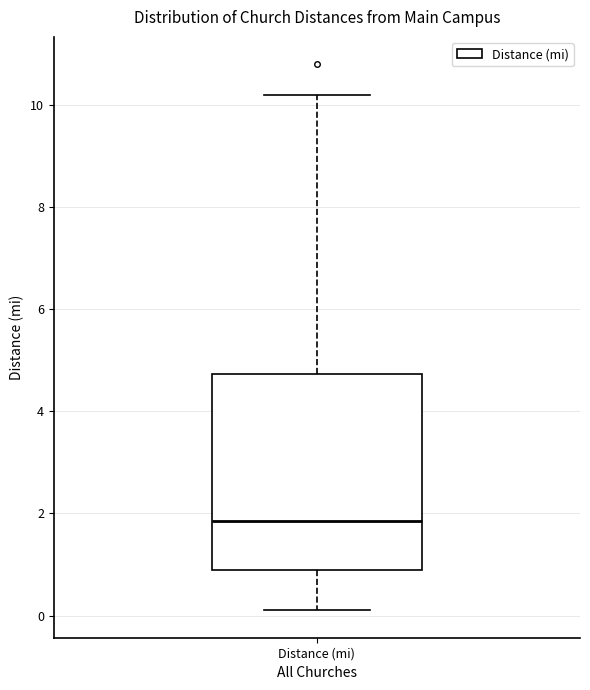

Transcribe this box plot: give where the median line is, the range the box spans, and where the two whiskers end, as read against the y-axis. The values are not printed on the chart, so give them approximately, as read against the axis.

median 1.8, box 1.0 to 4.8, whiskers 0.2 to 10.2